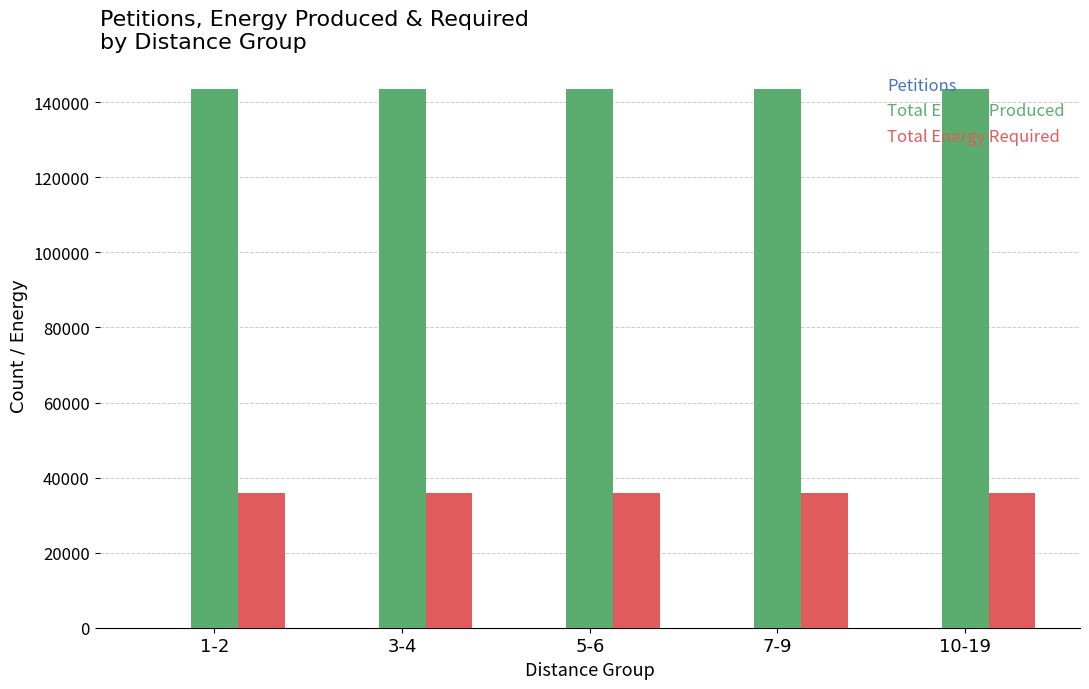

Which series has the largest total across all categories?

Total Energy Produced